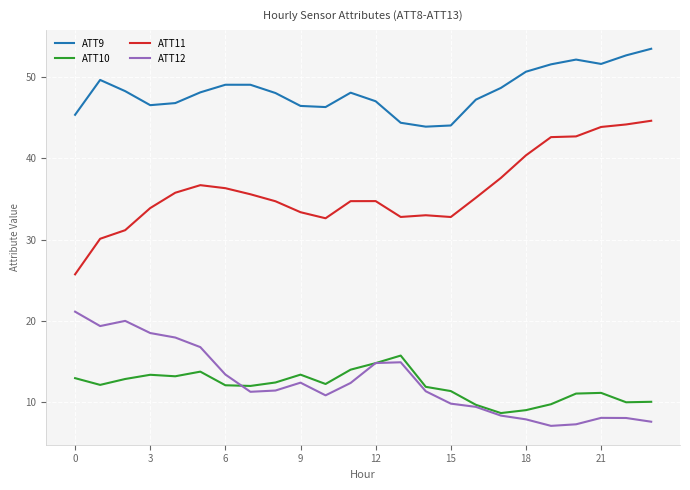

Which series has the largest range (max minus min)?

ATT11